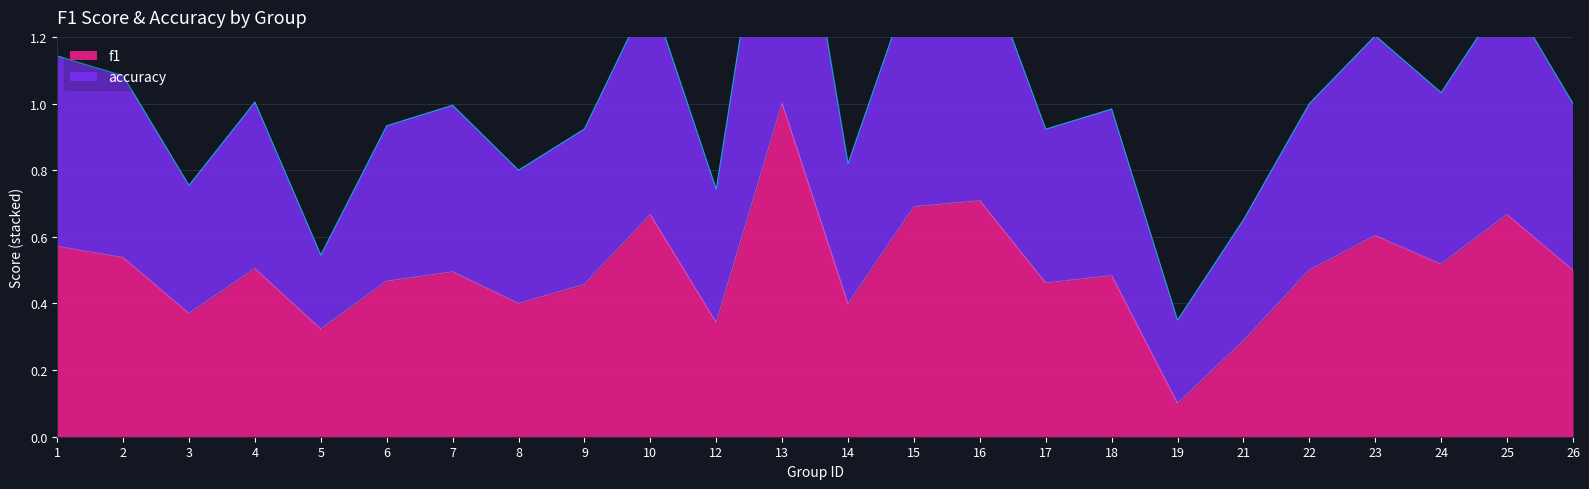

Is the value of accuracy at 18 greater than the value of f1 at 1?

Yes